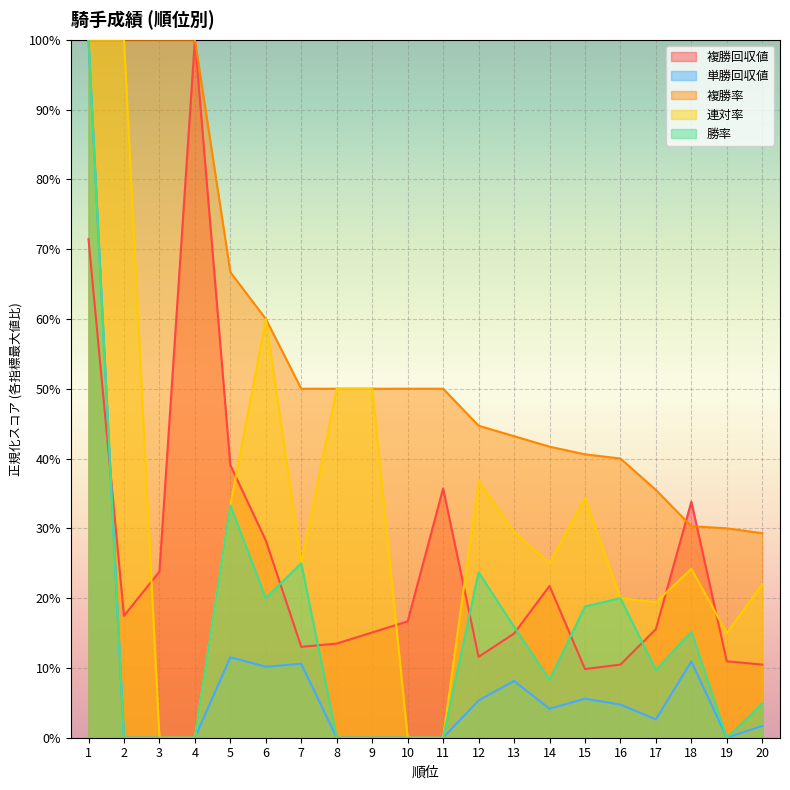

Read the 複勝回収値 value at 10.

0.2